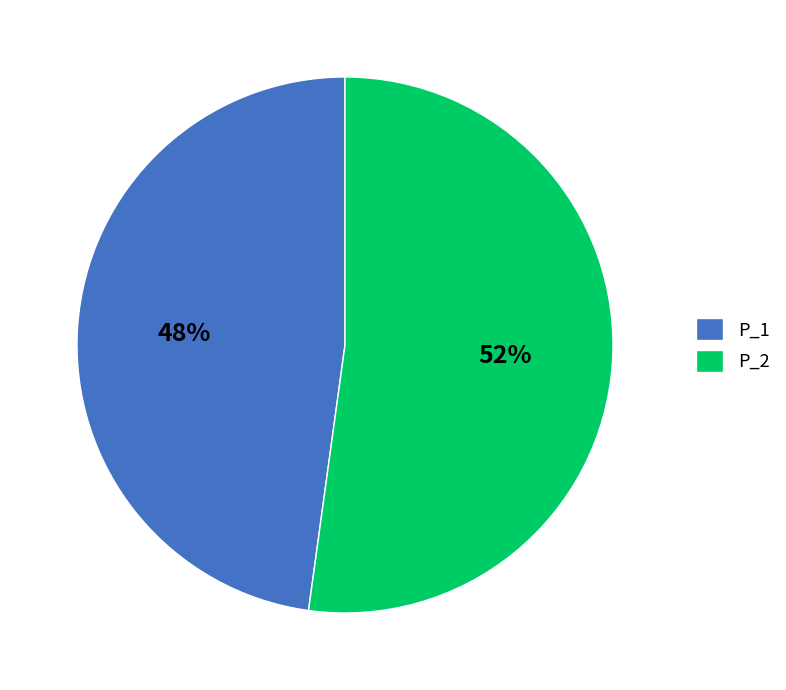

The P_2 slice represents 52% of the pie. True or false?

True